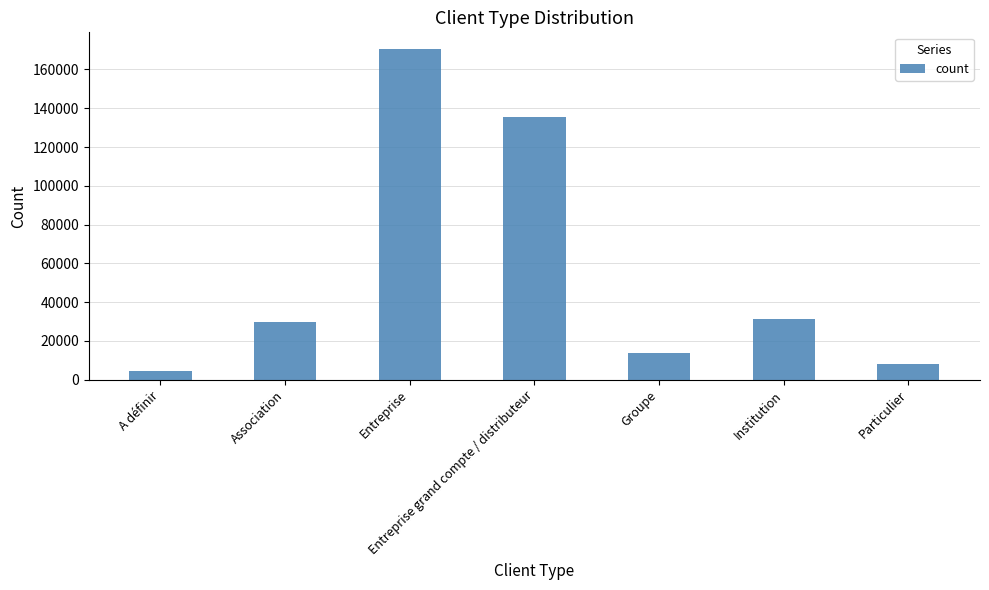

How many series are shown in this chart?

1